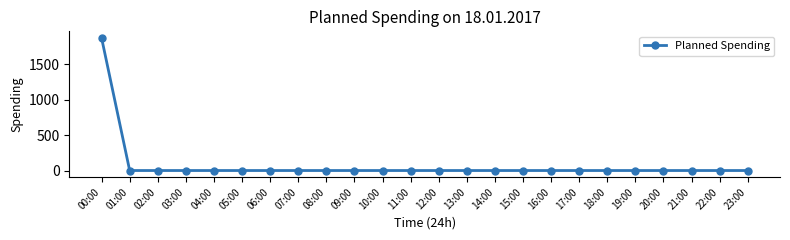

Reading left to right, transcribe all the data shown in this chart.

1870	0	0	0	0	0	0	0	0	0	0	0	0	0	0	0	0	0	0	0	0	0	0	0